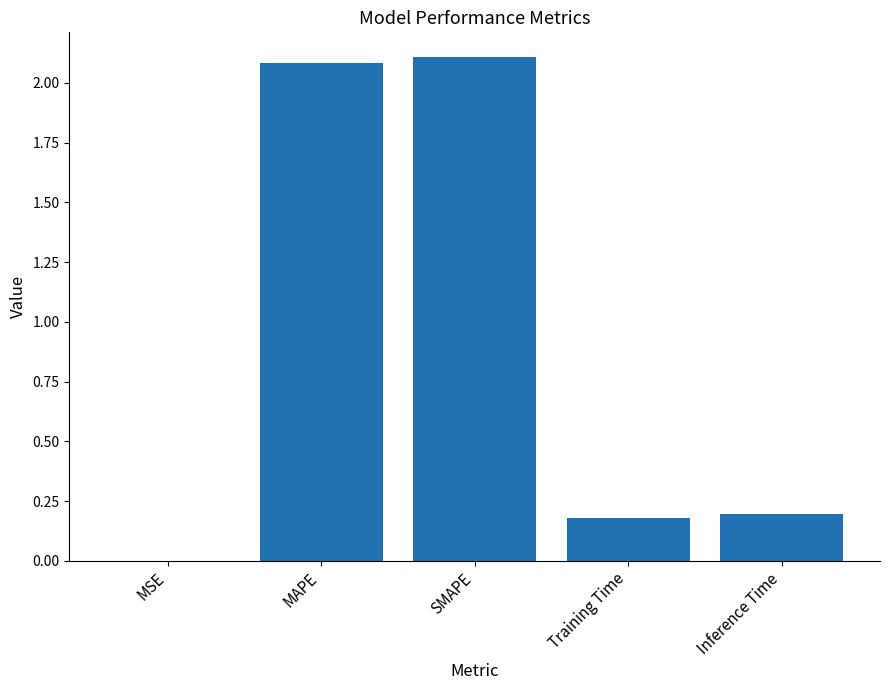

The chart shows a value of 0.2 at Inference Time. True or false?

True